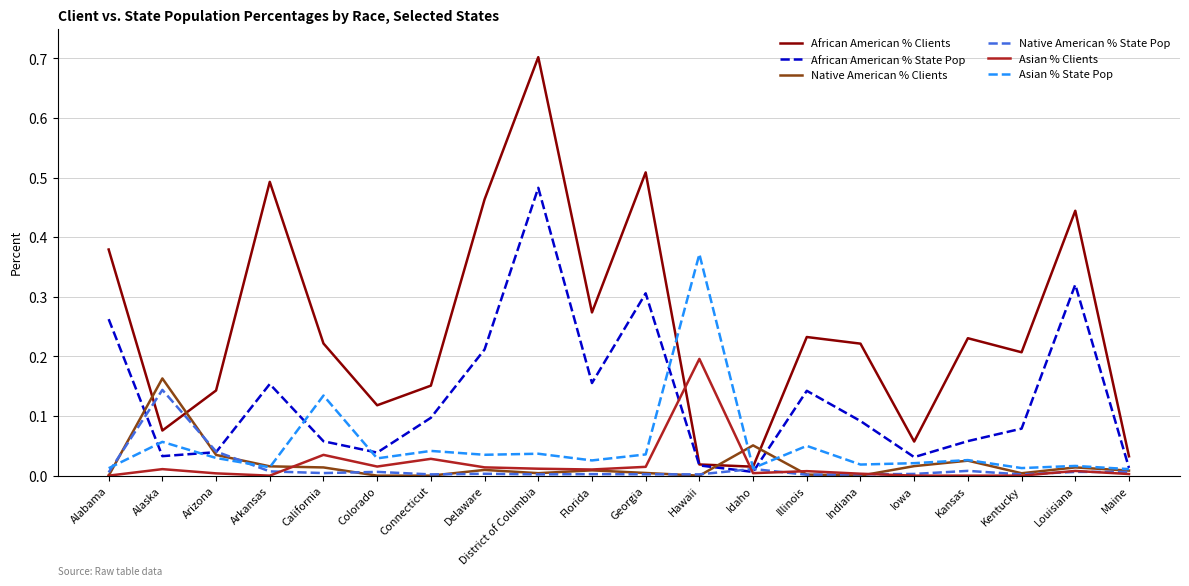

Which series has the widest spread of values?

African American % Clients